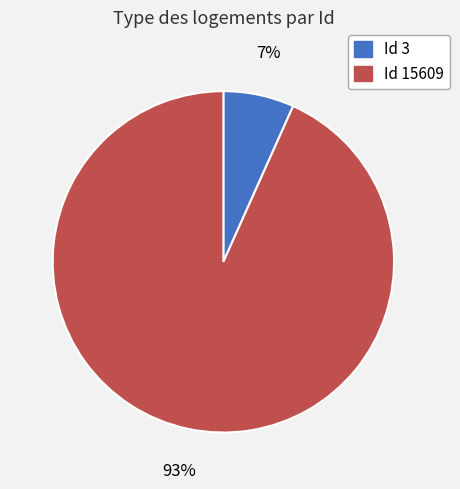

To the nearest percent, what is the average slice percentage?

50%